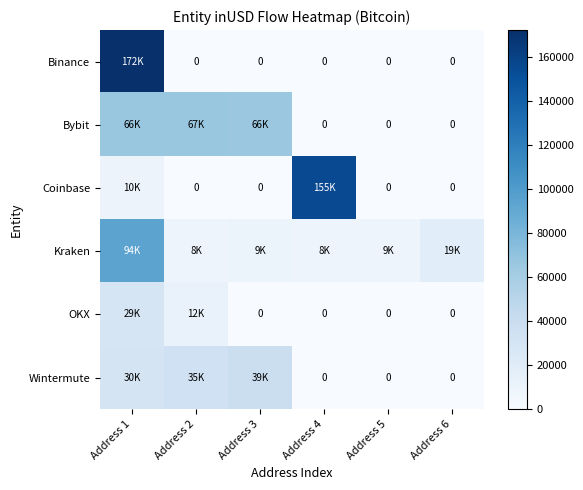

At how many categories does at least one series exceed 126101?

2